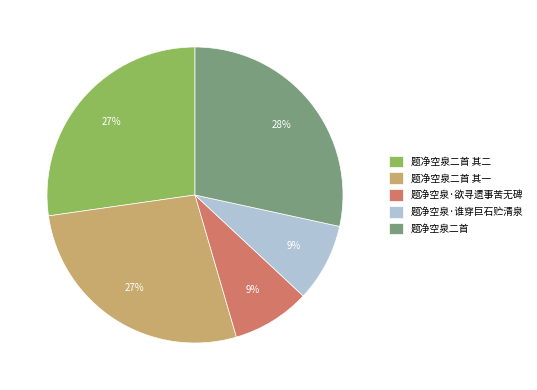

Combined, do 题净空泉二首 and 题净空泉二首 其二 account for over 50%?

Yes